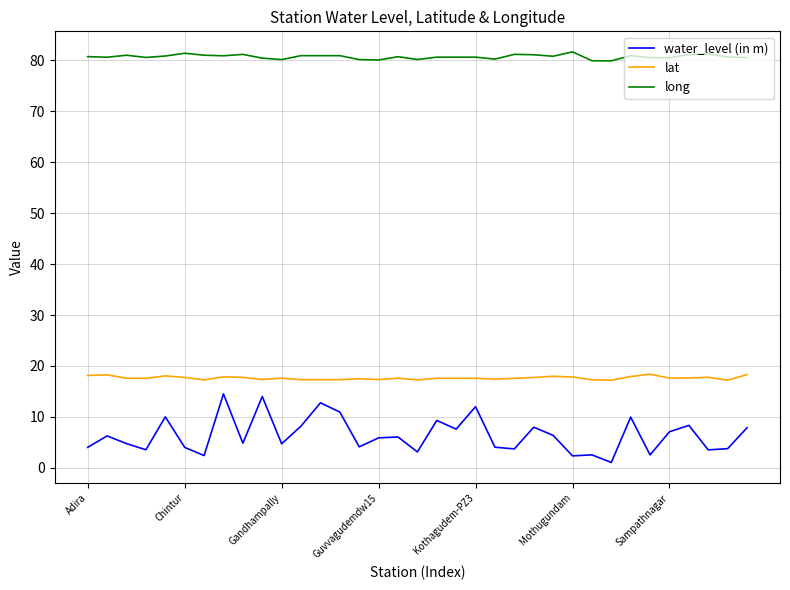

True or false: water_level (in m) has more than 0 interior local peaks.

True